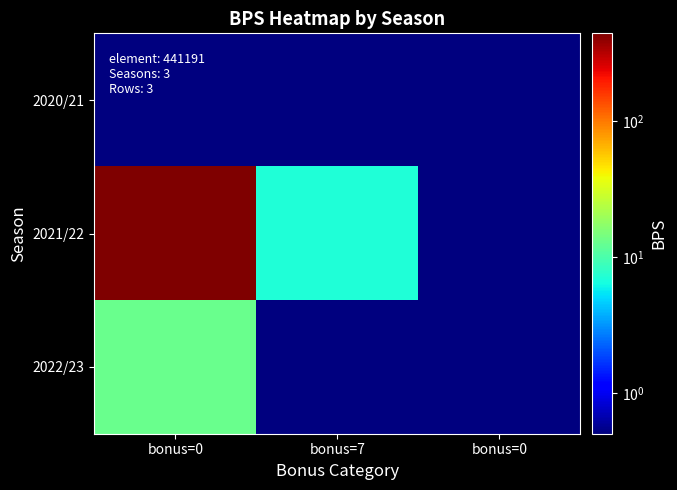

Which label corresponds to the smallest value in the chart?

bonus=0